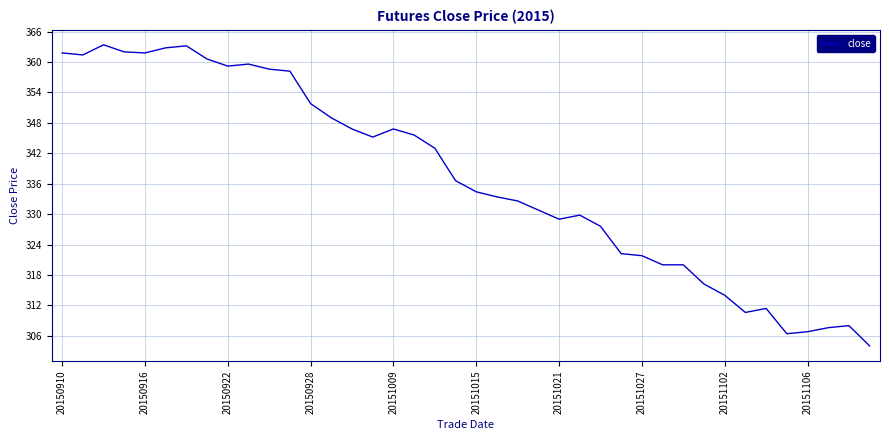

What is the minimum value shown in the chart?

304.0